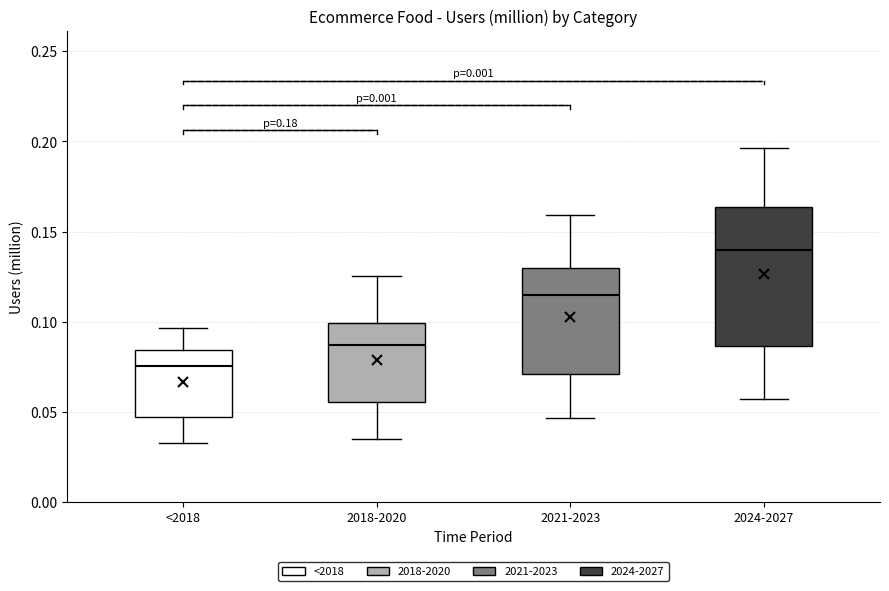

Reading left to right, read every box against the y-axis: the position of its median line, the range the box covers, and the ends of its whiskers. The values are not printed on the chart, so give them approximately, as read against the axis.

<2018: median 0.075, box 0.045 to 0.085, whiskers 0.035 to 0.095
2018-2020: median 0.085, box 0.055 to 0.100, whiskers 0.035 to 0.125
2021-2023: median 0.115, box 0.070 to 0.130, whiskers 0.045 to 0.160
2024-2027: median 0.140, box 0.085 to 0.165, whiskers 0.055 to 0.195